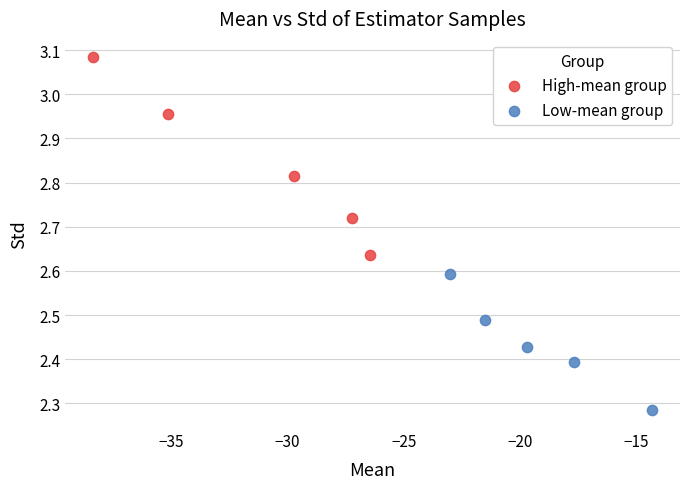

Which series has the widest spread of Y values?

High-mean group